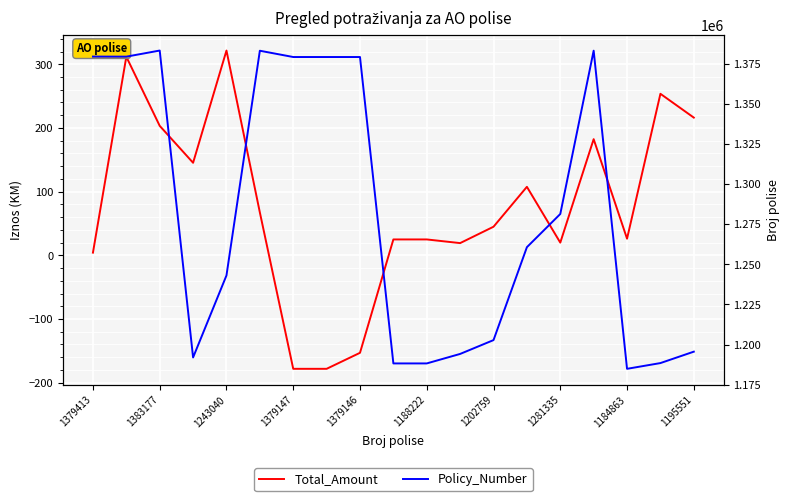

Read the Total_Amount value at 15.

182.4